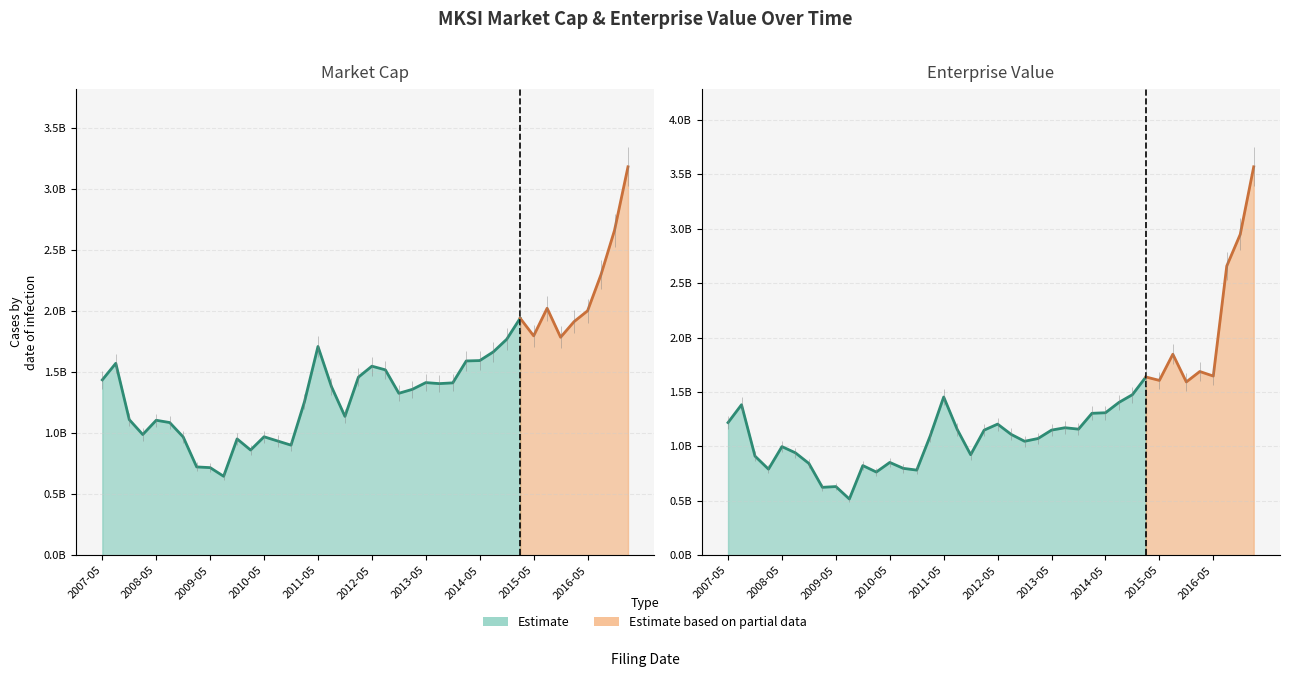

After their last crossing, which series has the higher values: MarketCap or EnterpriseValue?

EnterpriseValue